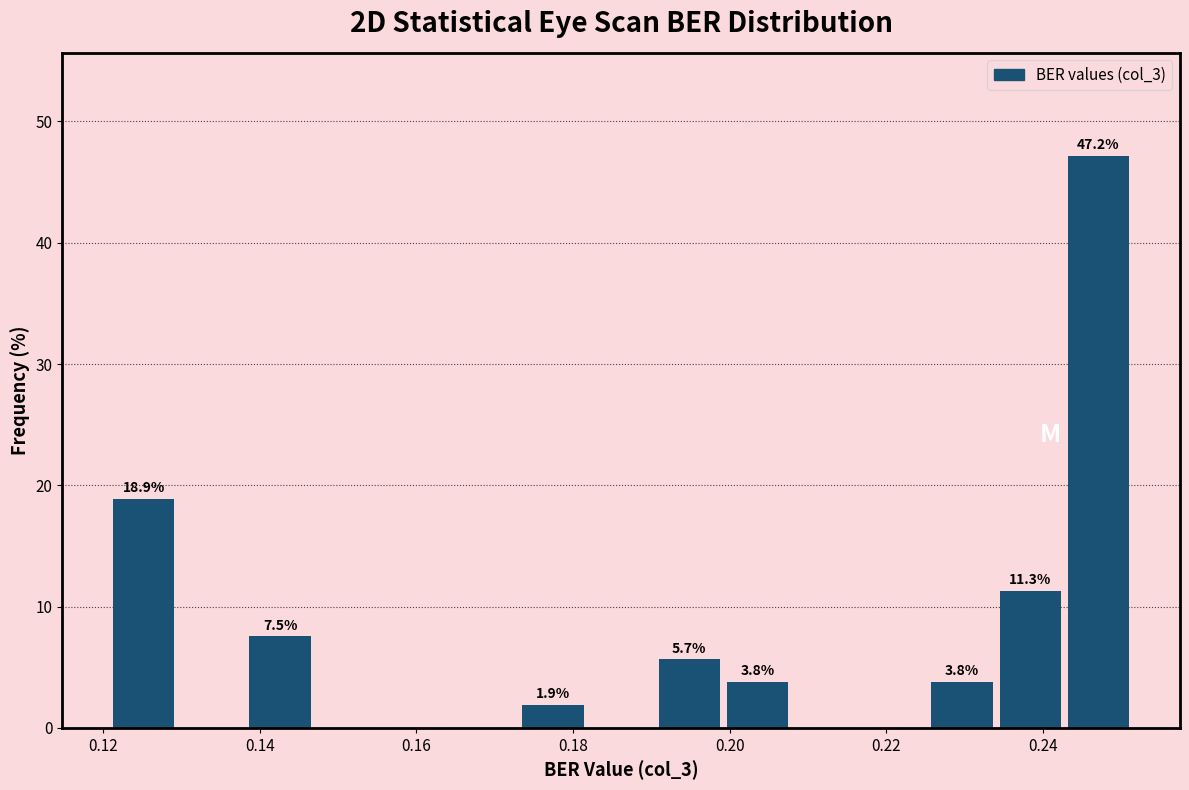

Over which range of the x-axis is the bar tallest?

0.244 to 0.252